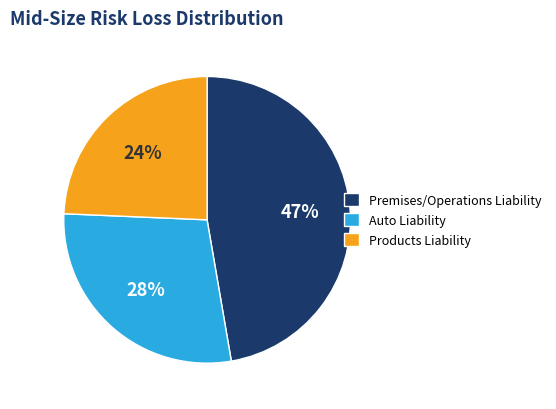

Rank the categories by value from highest to lowest.

Premises/Operations Liability, Auto Liability, Products Liability